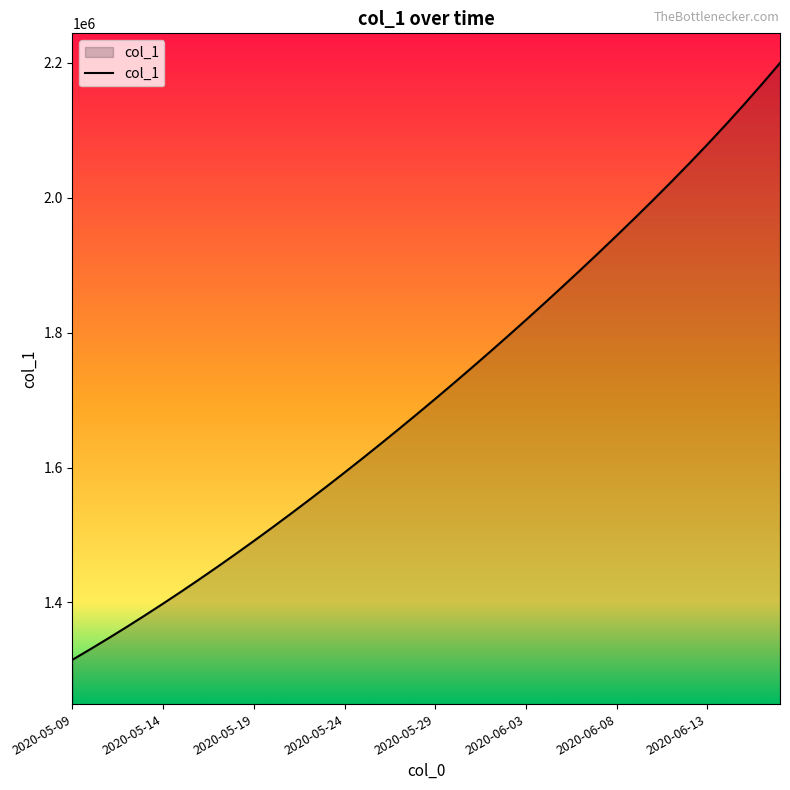

What is the smallest value displayed?

1315099.0